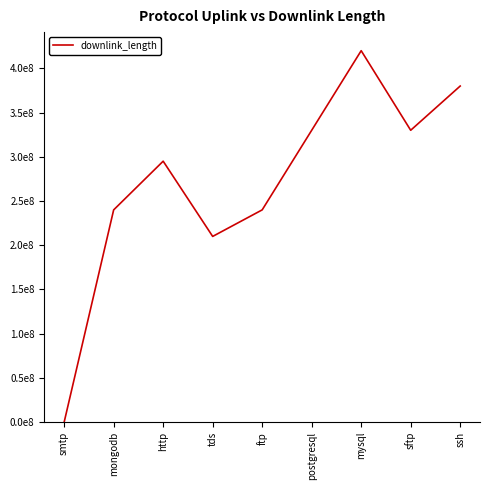

Is this an area chart (filled region under the line)?

No